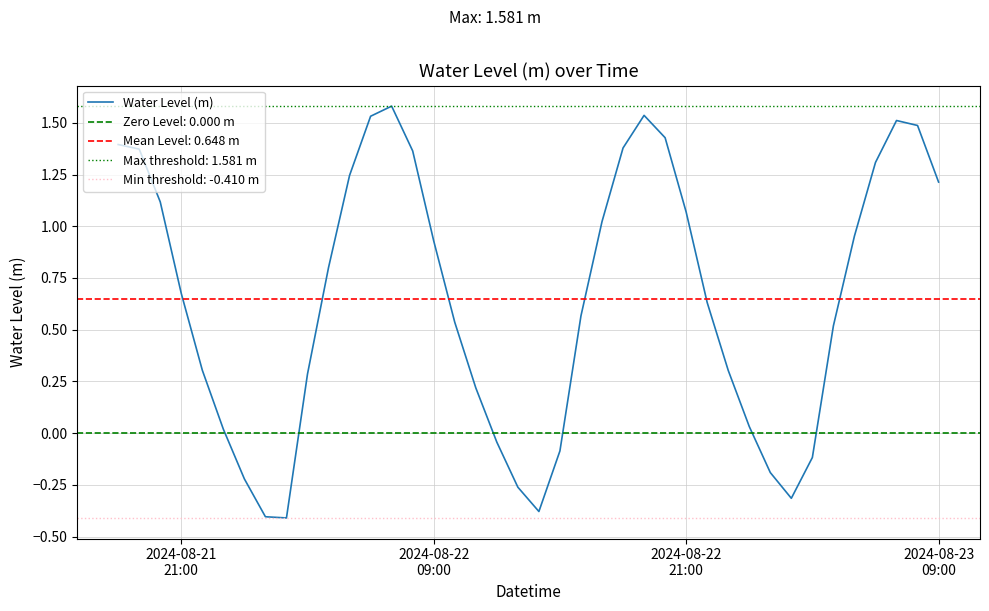

Reading left to right, extract all data points from this chart.

1.4	1.4	1.1	0.7	0.3	0.0	-0.2	-0.4	-0.4	0.3	0.8	1.2	1.5	1.6	1.4	0.9	0.5	0.2	-0.0	-0.3	-0.4	-0.1	0.6	1.0	1.4	1.5	1.4	1.1	0.6	0.3	0.0	-0.2	-0.3	-0.1	0.5	1.0	1.3	1.5	1.5	1.2